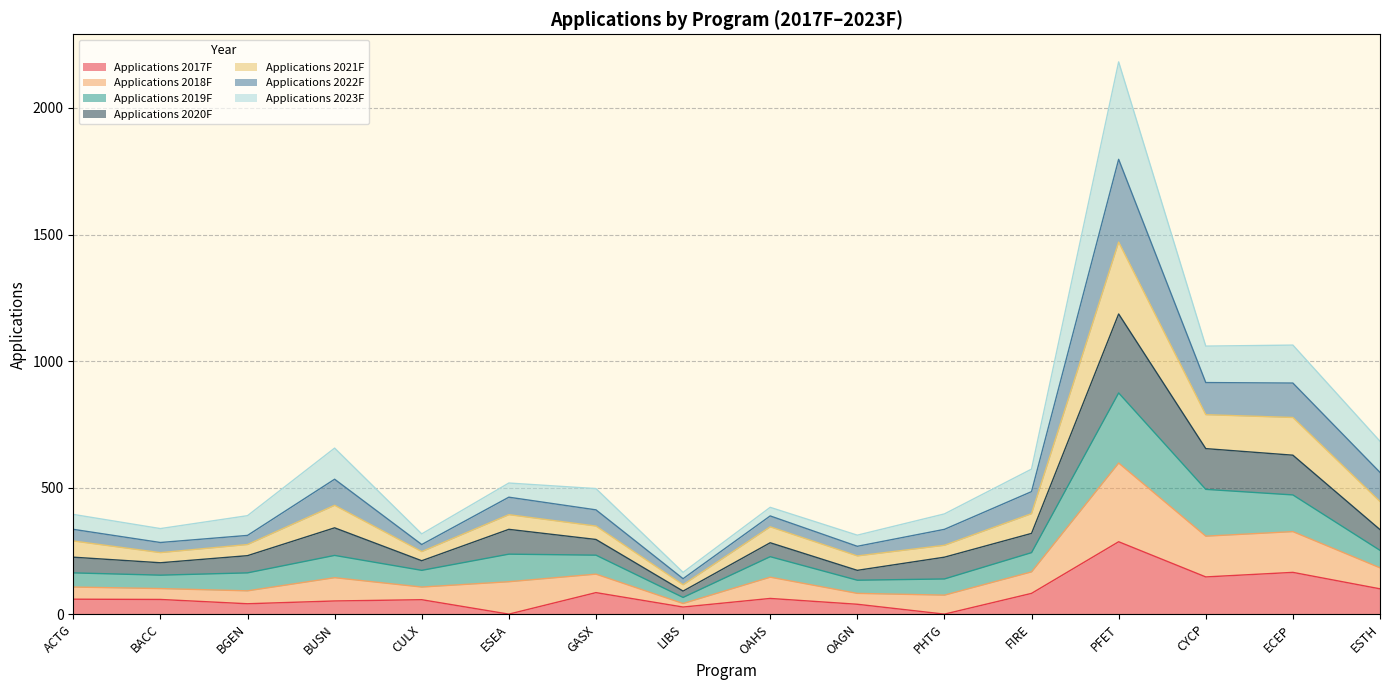

At which label does Applications 2017F reach its peak?

PFET